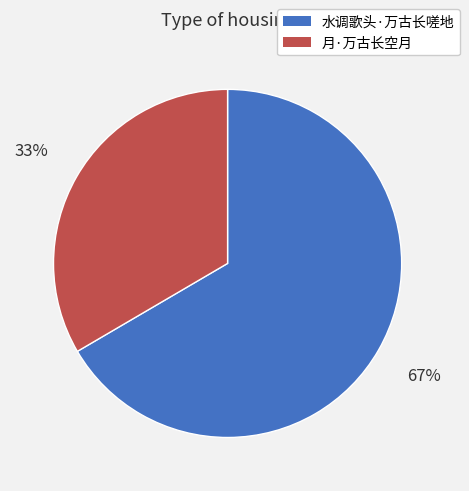

Which has a higher value, 月·万古长空月 or 水调歌头·万古长嗟地?

水调歌头·万古长嗟地